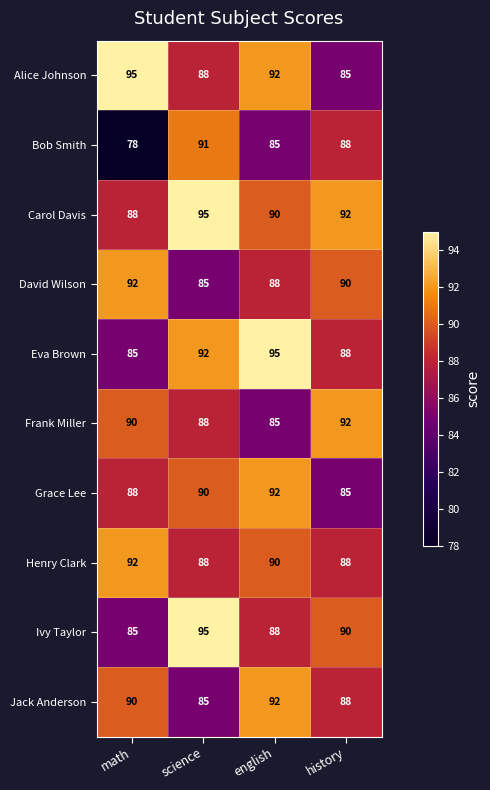

Count the Eva Brown values in the range 88 to 95.

3